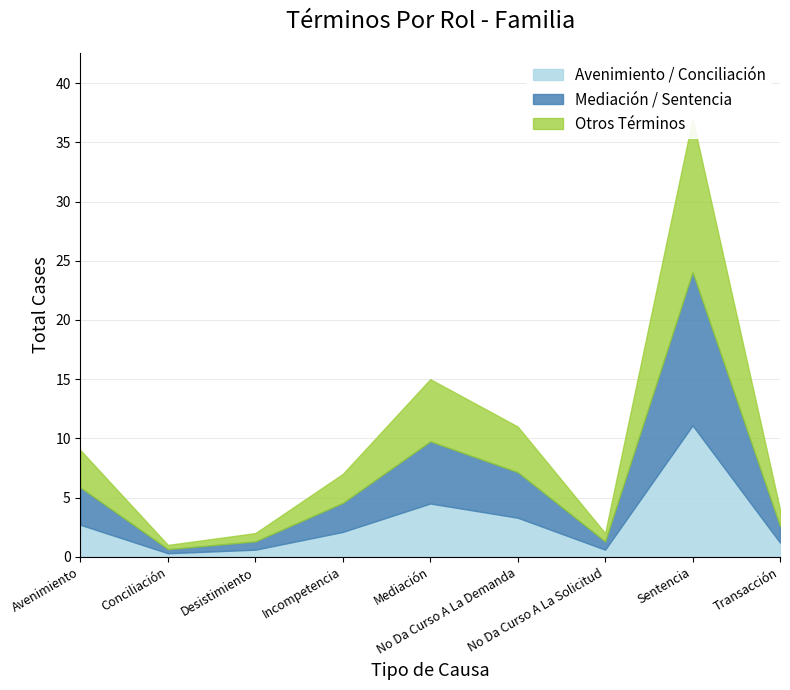

At which category does the chart reach its minimum across all series?

Conciliación